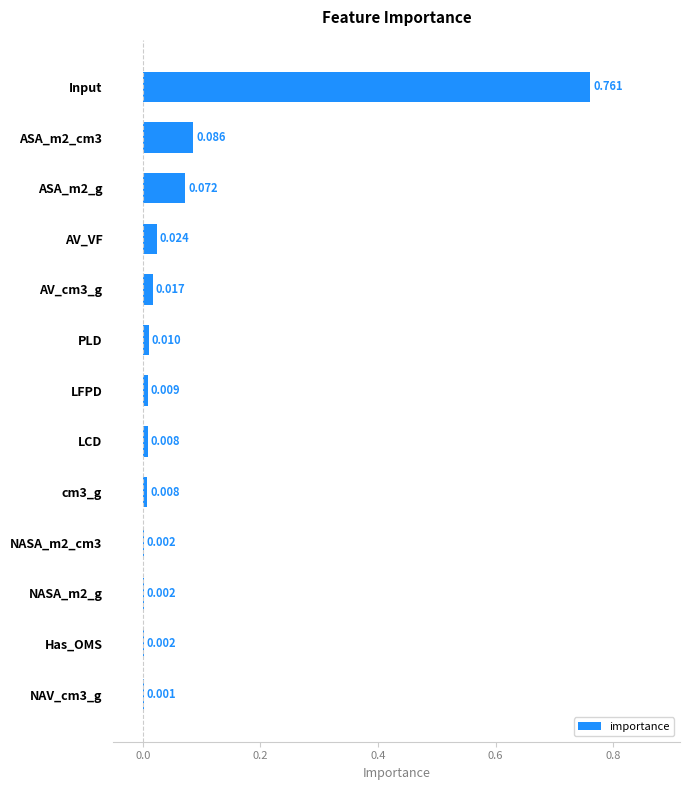

What is the greatest value displayed?

0.8